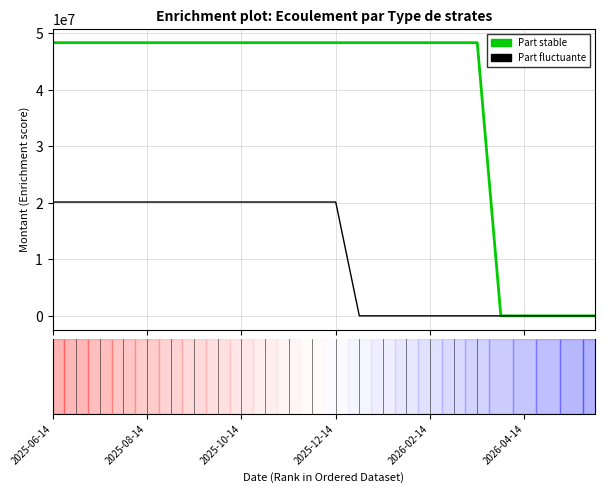

List the series in order of their peak value, highest first.

Part stable, Part fluctuante